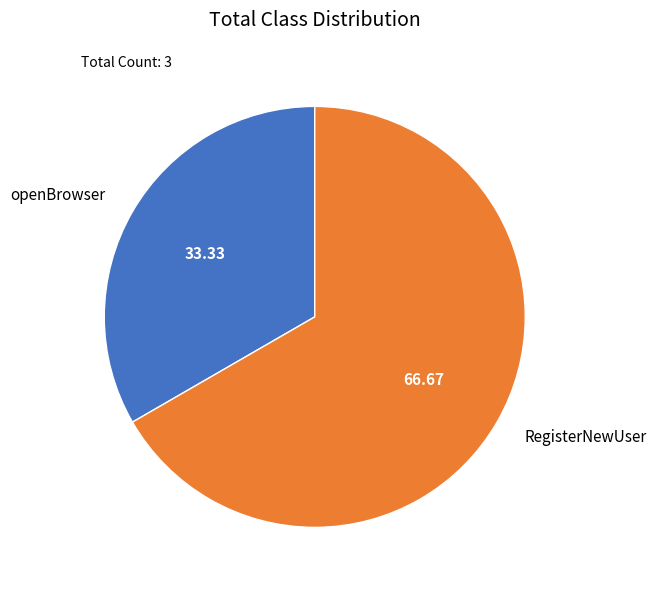

Combined, do RegisterNewUser and openBrowser account for over 50%?

Yes